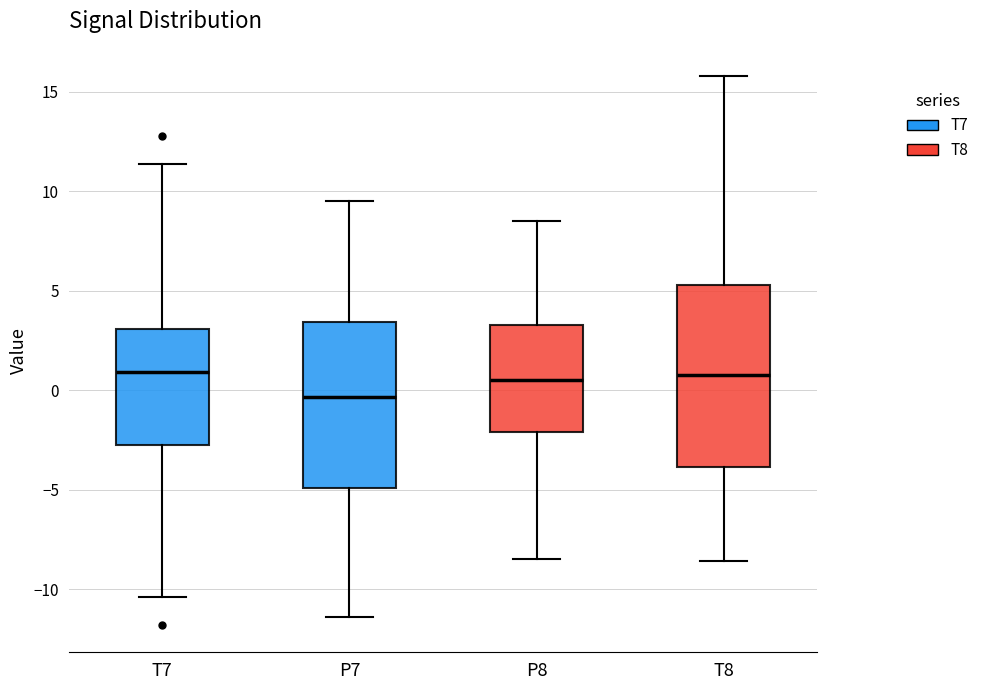

Reading left to right, transcribe this box plot: for each box, give where its median line is, the range the box spans, and where its two whiskers end, as read against the y-axis. The values are not printed on the chart, so give them approximately, as read against the axis.

T7: median 1.0, box -2.5 to 3.0, whiskers -10.5 to 11.5
P7: median -0.5, box -5.0 to 3.5, whiskers -11.5 to 9.5
P8: median 0.5, box -2.0 to 3.5, whiskers -8.5 to 8.5
T8: median 1.0, box -4.0 to 5.5, whiskers -8.5 to 16.0